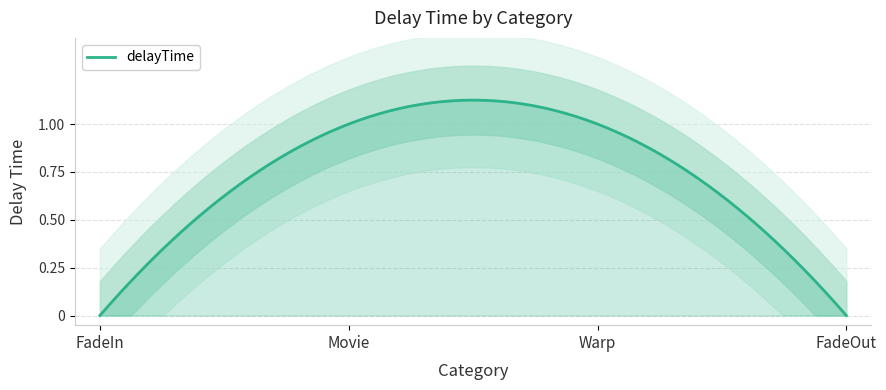

Reading right to left, list all the values displayed in this chart.

0	1	1	0